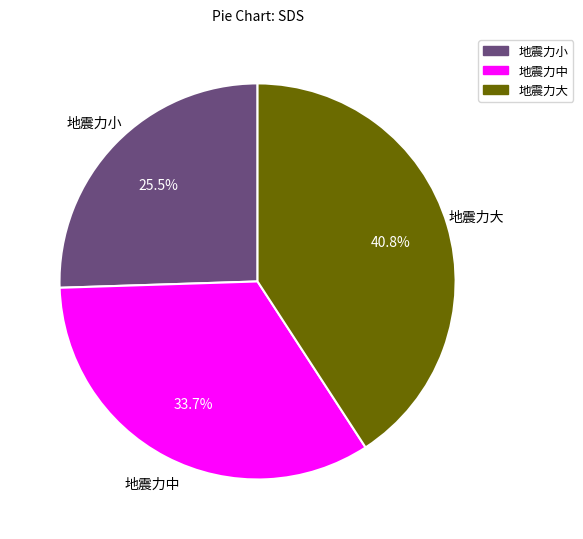

How many segments does this pie chart have?

3